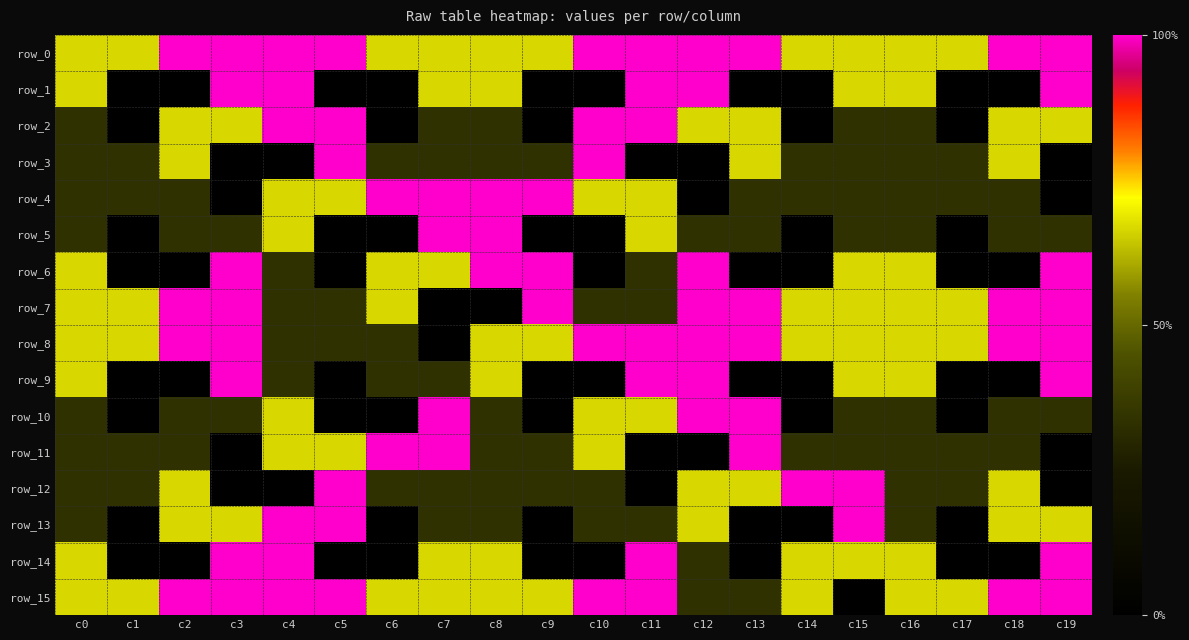

How many series are shown in this chart?

16